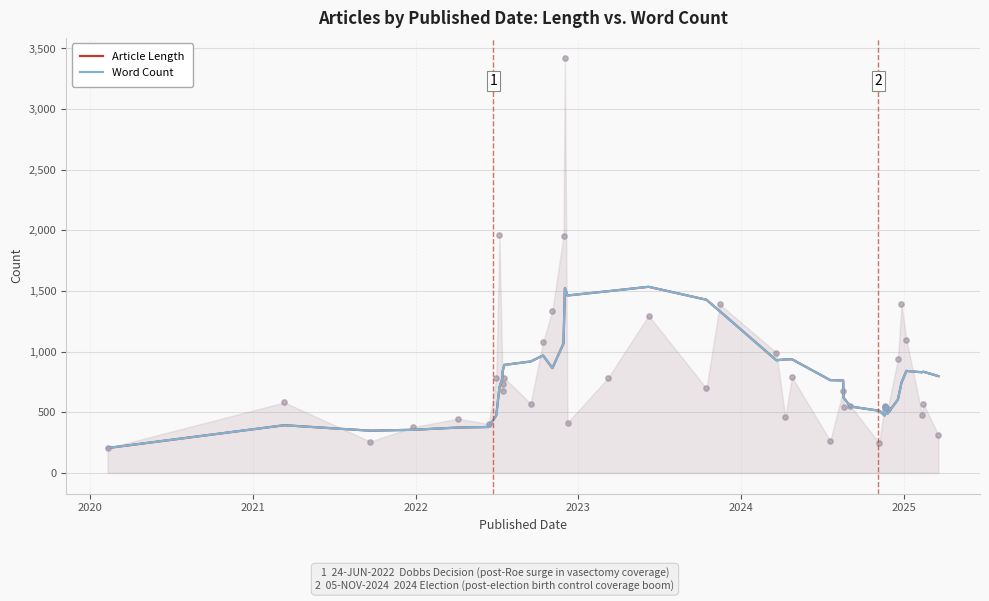

Which series contains the lowest Y value?

Article Length